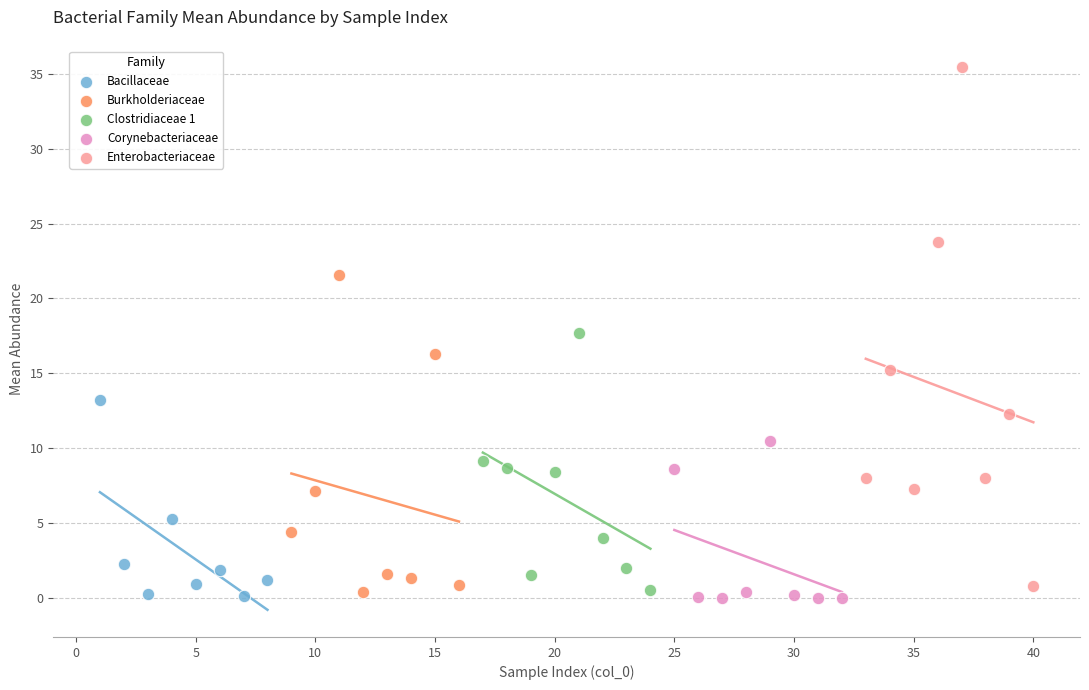

Which series contains the highest Y value?

Enterobacteriaceae